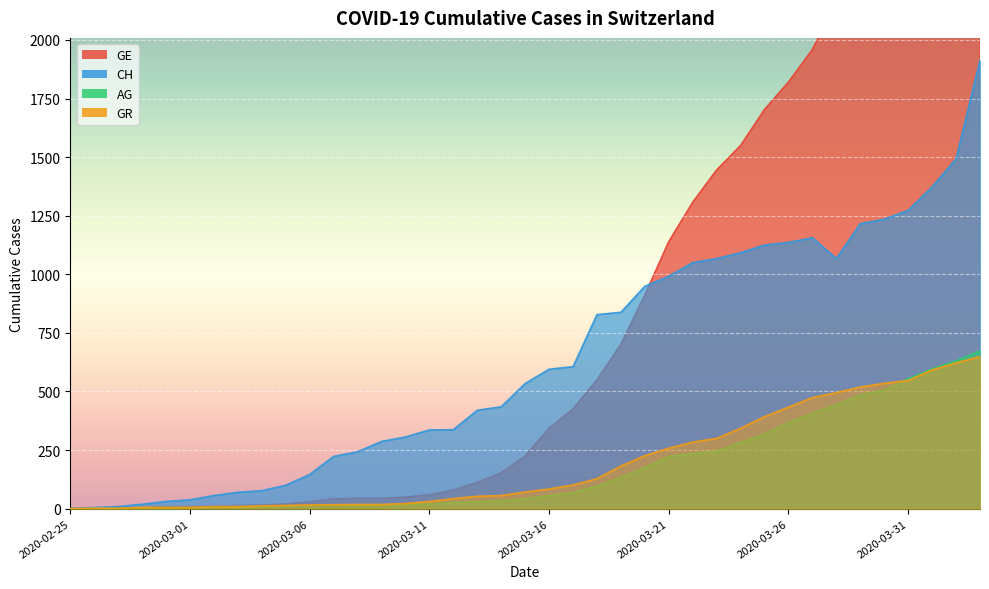

True or false: AG has more than 1 interior local peaks.

False